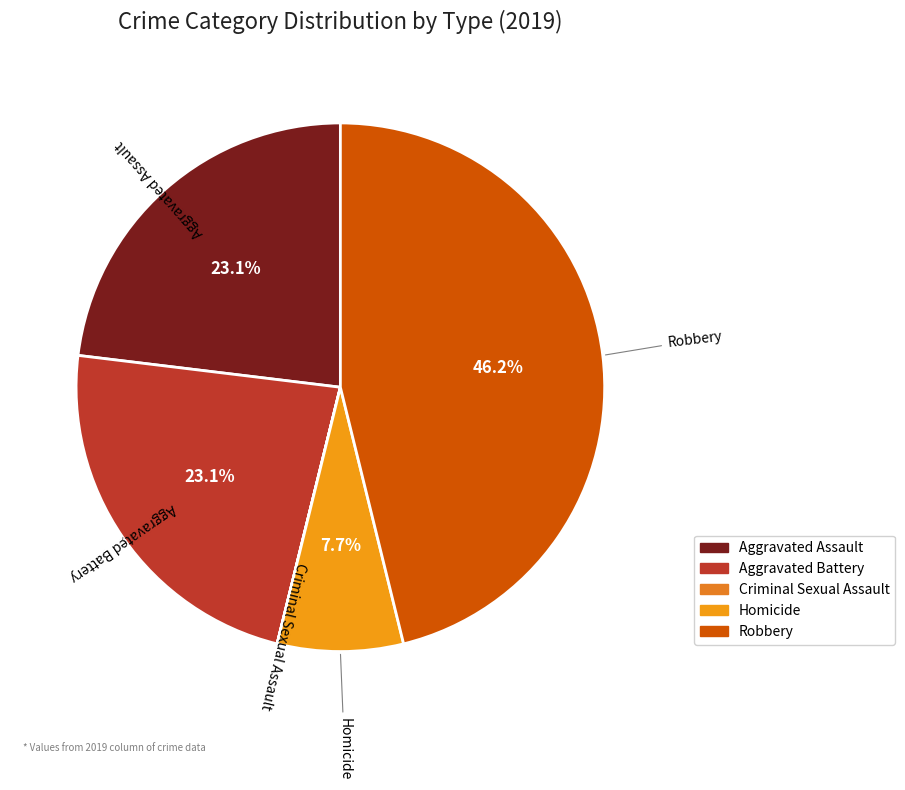

True or false: Aggravated Battery accounts for 1% of the total.

False